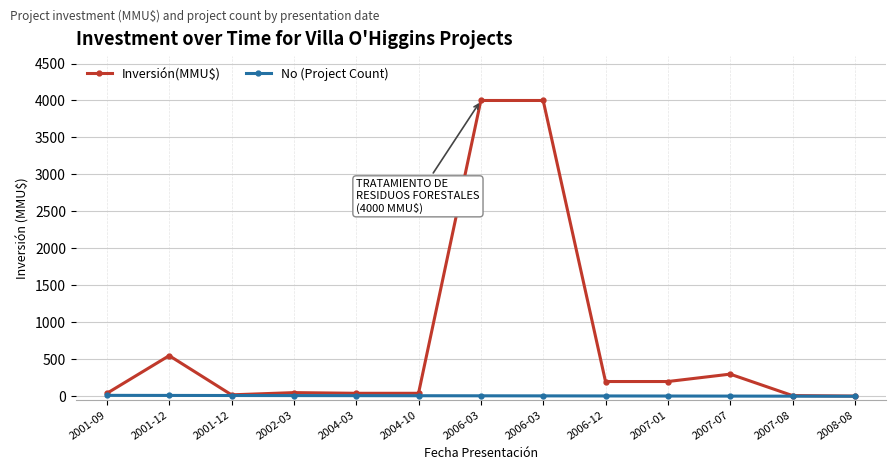

How many values in the No (Project Count) series are below 7?

6